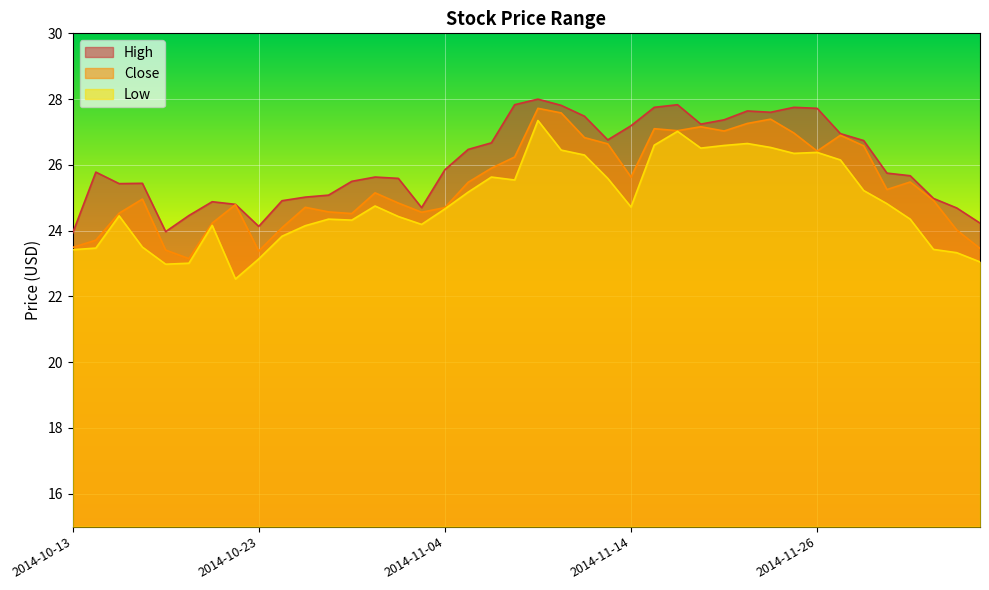

True or false: Low and High intersect in this chart.

False